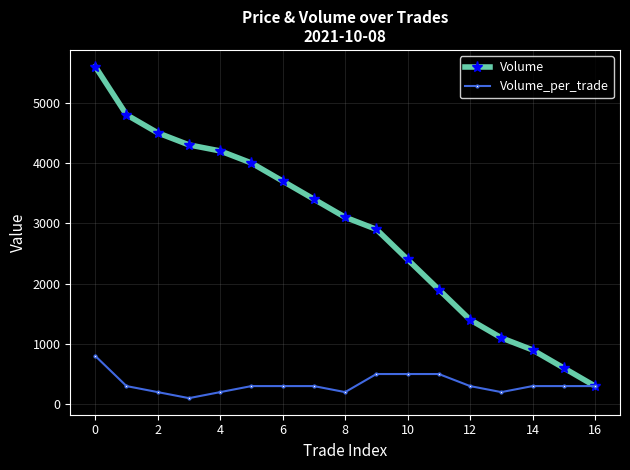

Which series has the largest total across all categories?

Volume